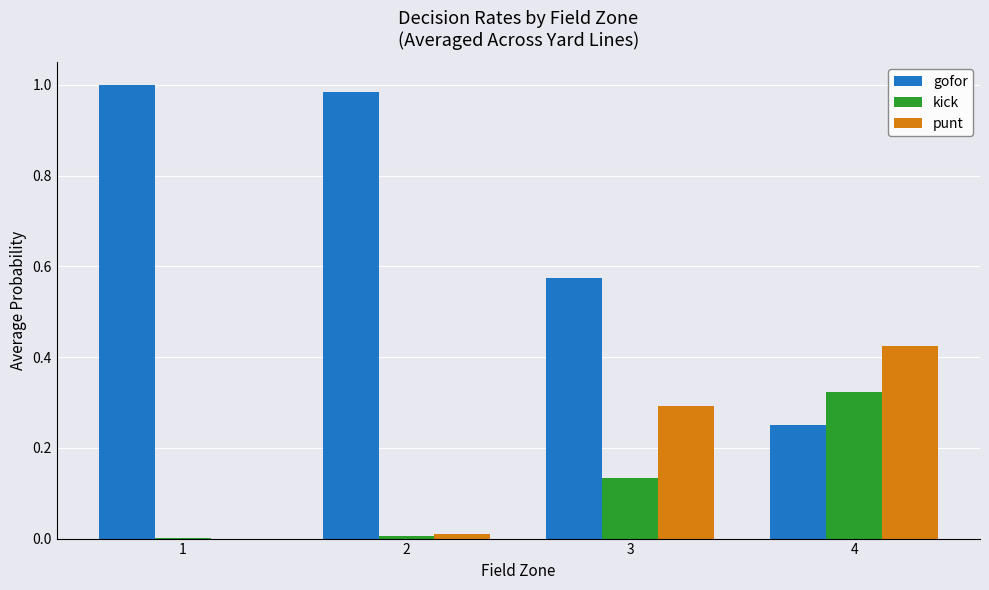

The value of gofor at 4 is 0.4. True or false?

False